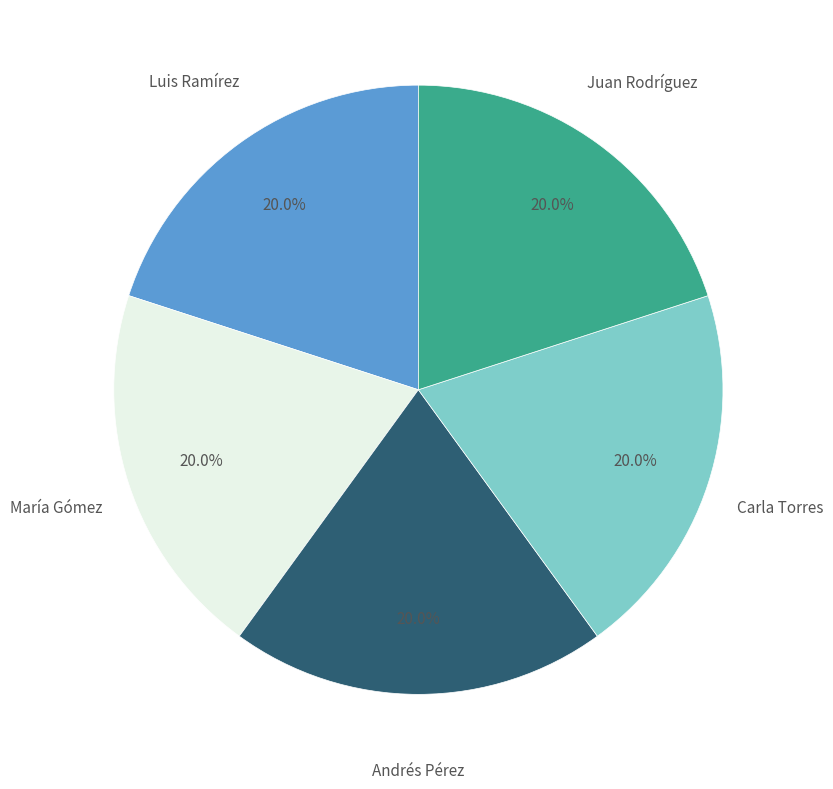

What percentage is the María Gómez slice, to the nearest percent?

20%